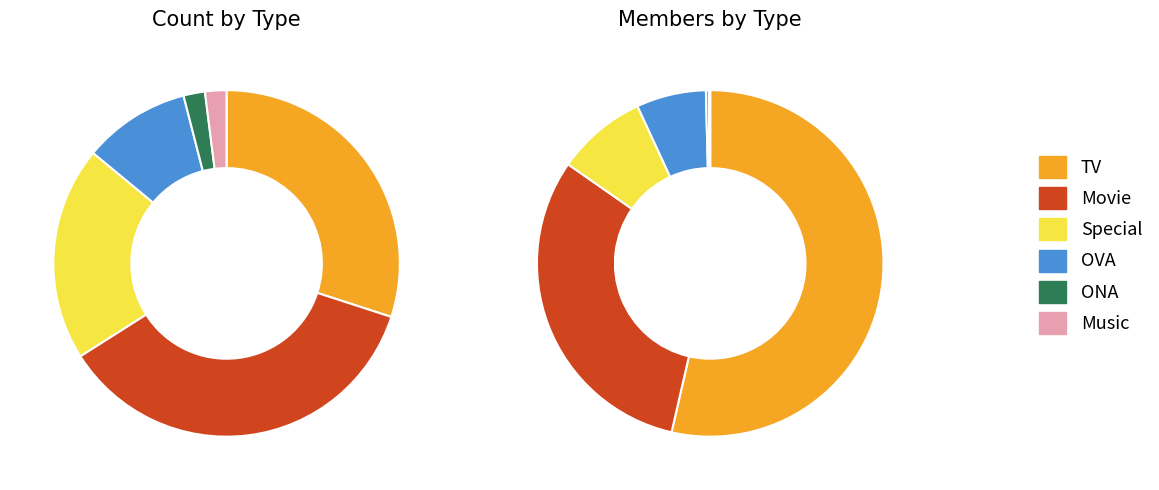

Combined, do Music and Special account for over 50%?

No